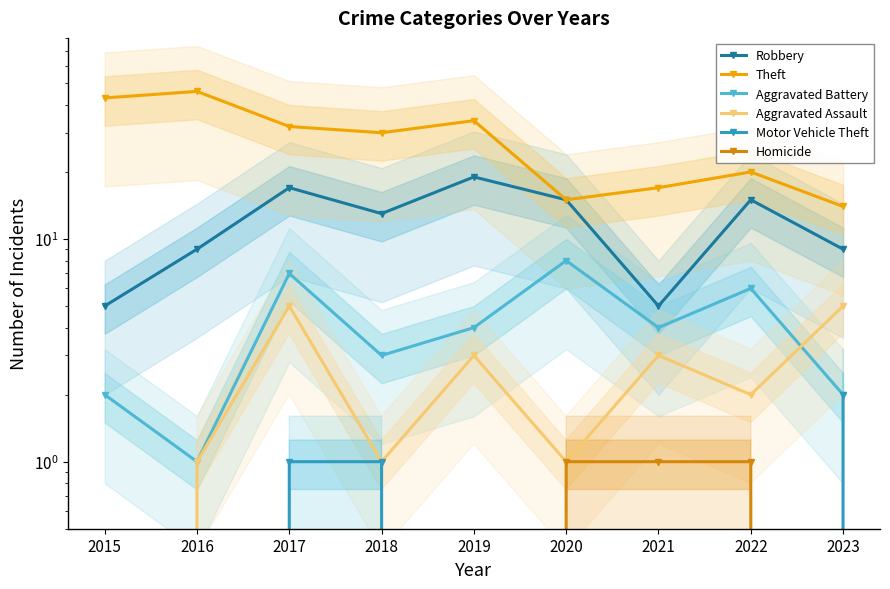

List the series in order of their peak value, lowest first.

Homicide, Motor Vehicle Theft, Aggravated Assault, Aggravated Battery, Robbery, Theft